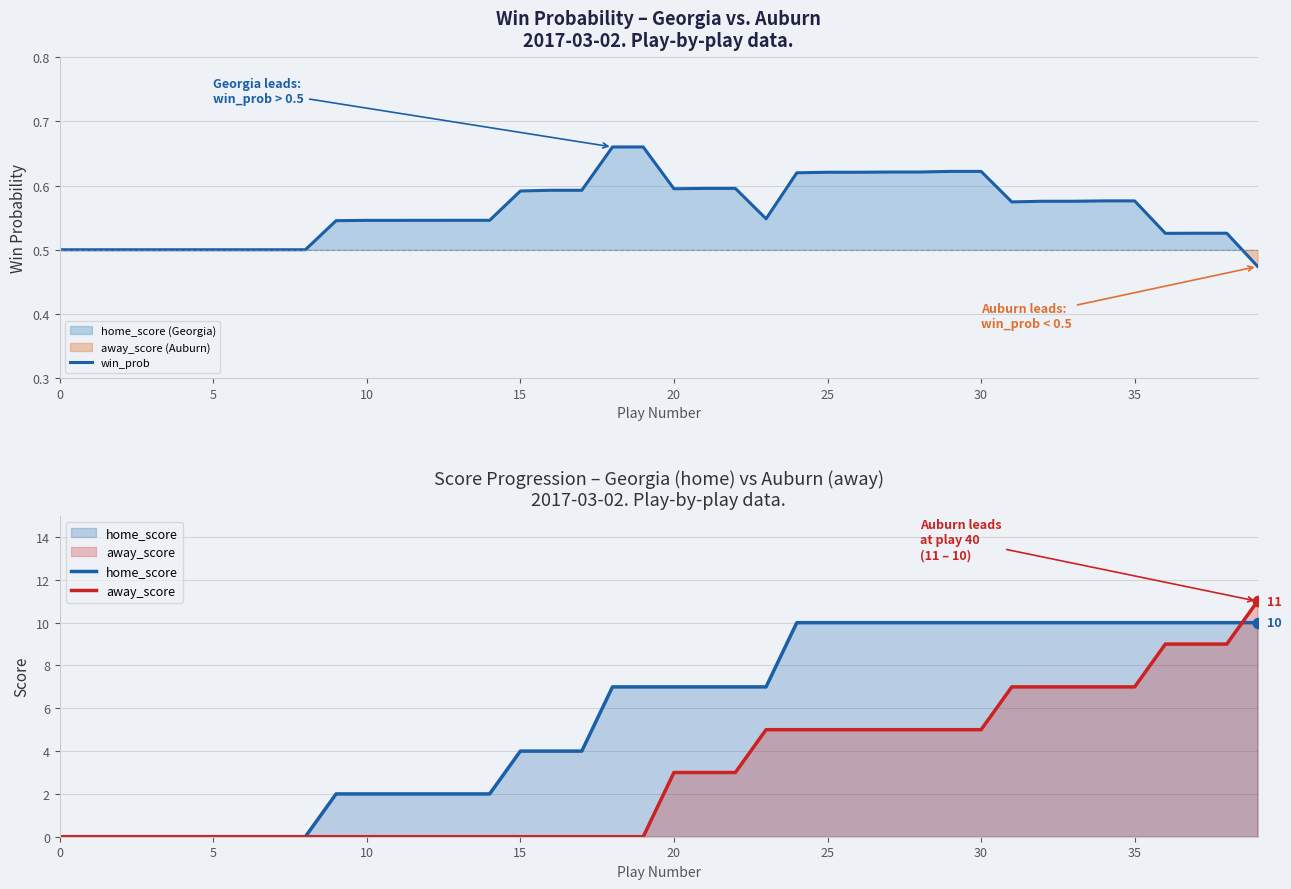

Which series has the largest Y range (max minus min)?

away_score